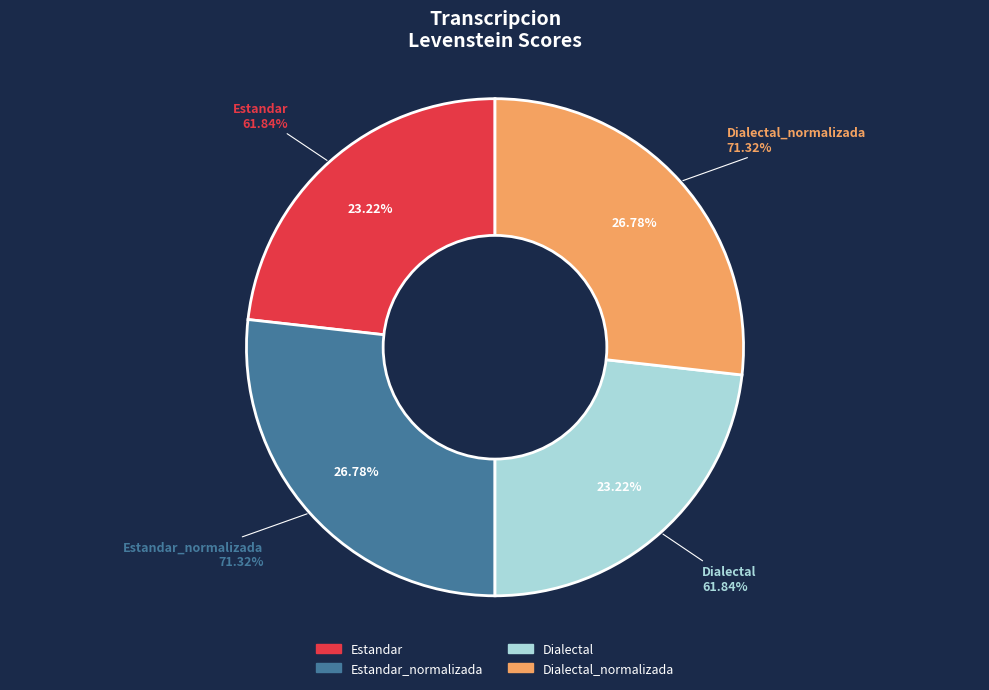

Approximately how many times larger is the value at Dialectal_normalizada compared to Dialectal?

1.2